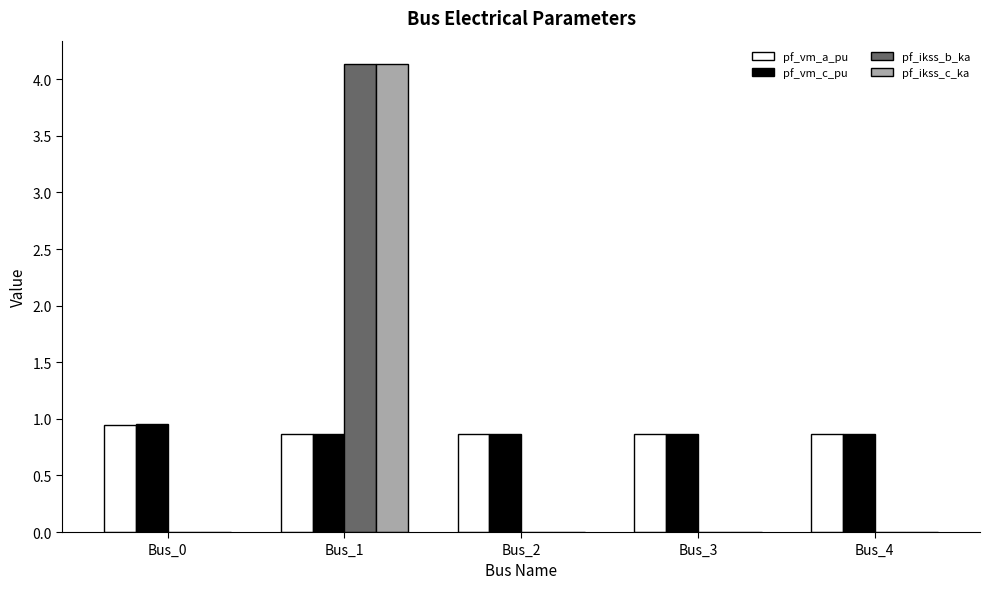

What is the sum of all pf_ikss_b_ka values?

4.1